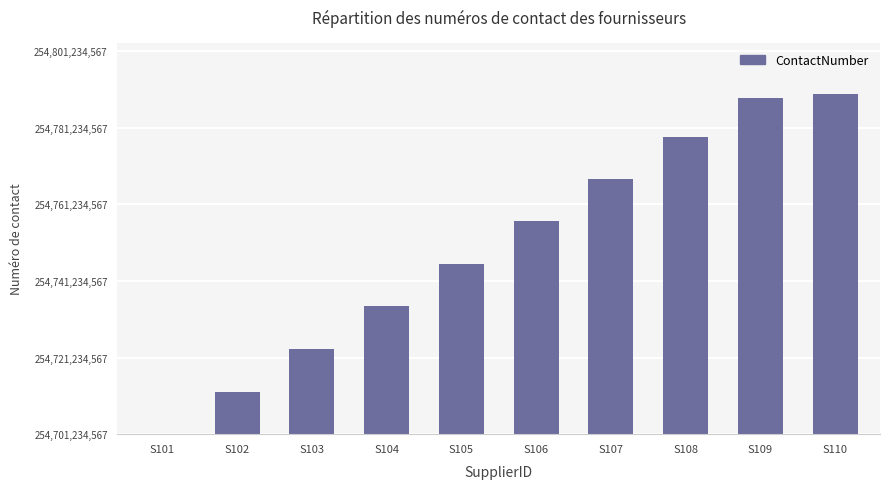

List the labels in order of value, largest first.

S110, S109, S108, S107, S106, S105, S104, S103, S102, S101